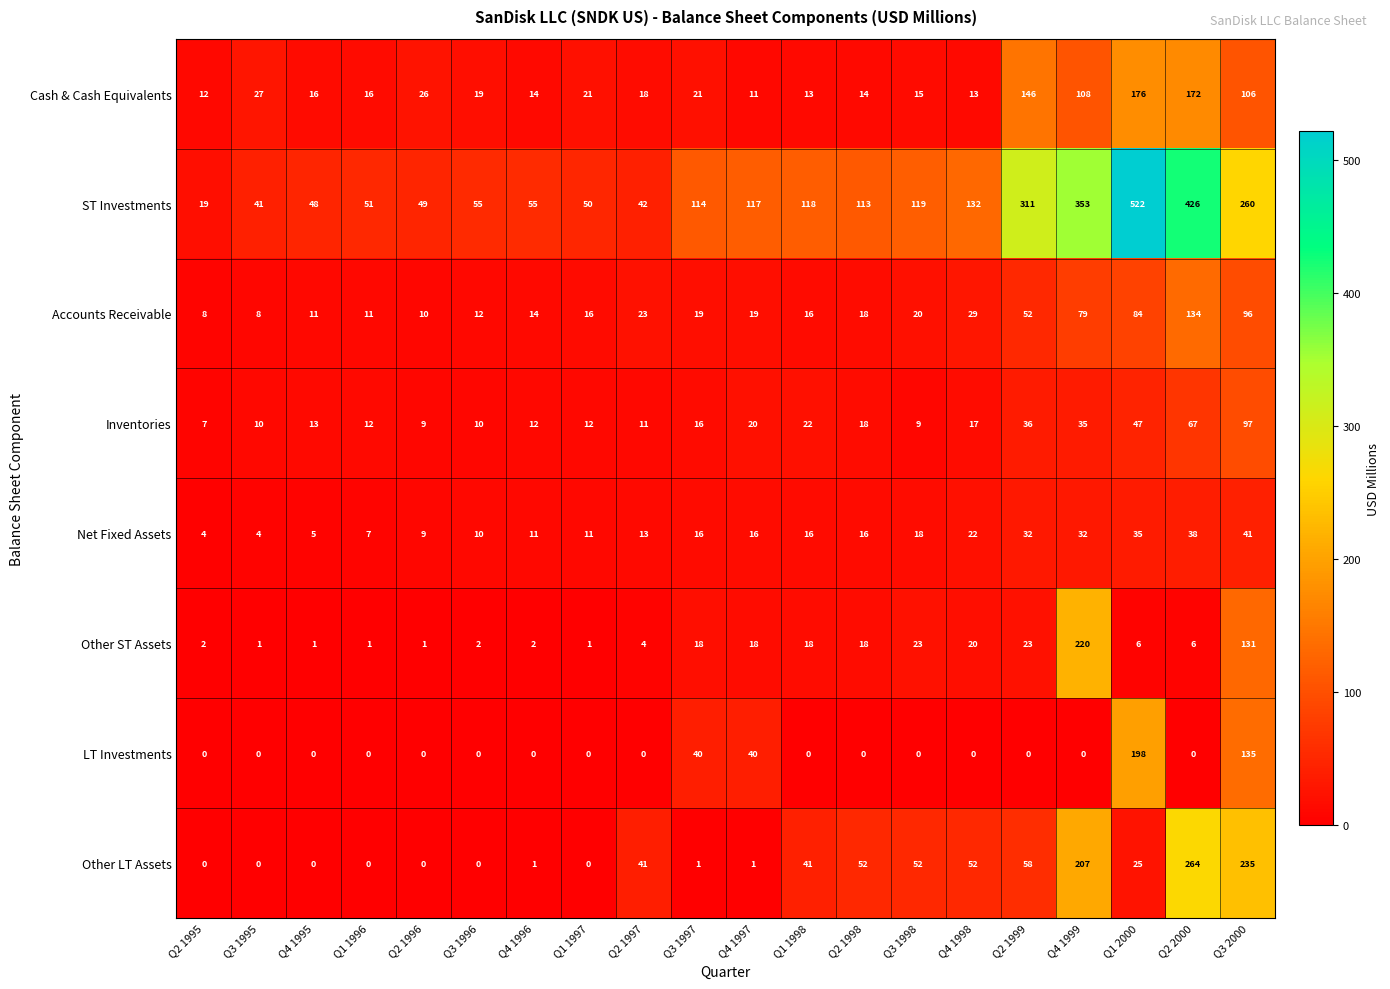

At which label is LT Investments closest to 99?

Q3 2000